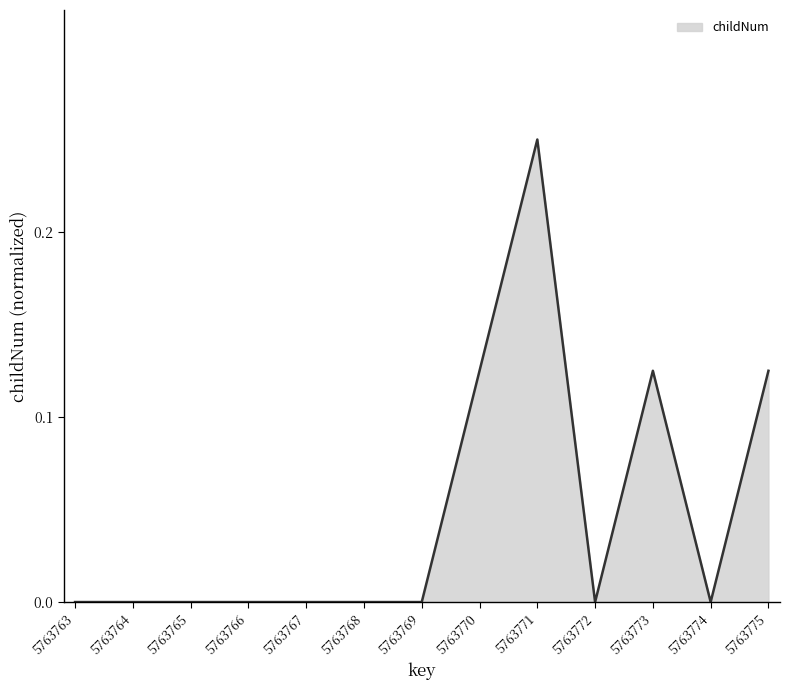

The value at 5763772 is -0.2. True or false?

False